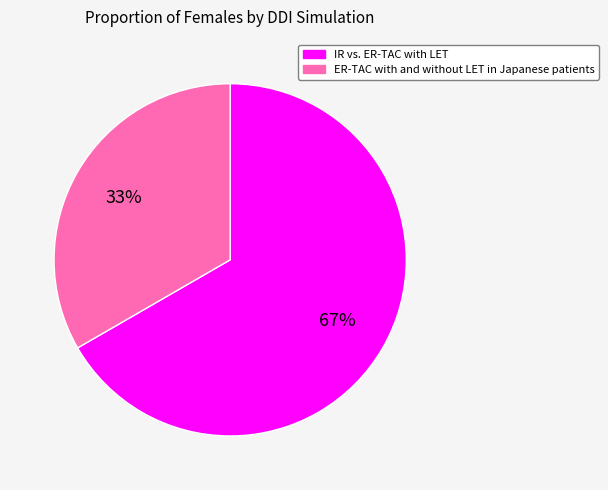

To the nearest percent, what is the combined percentage of ER-TAC with and without LET in Japanese patients and IR vs. ER-TAC with LET?

100%